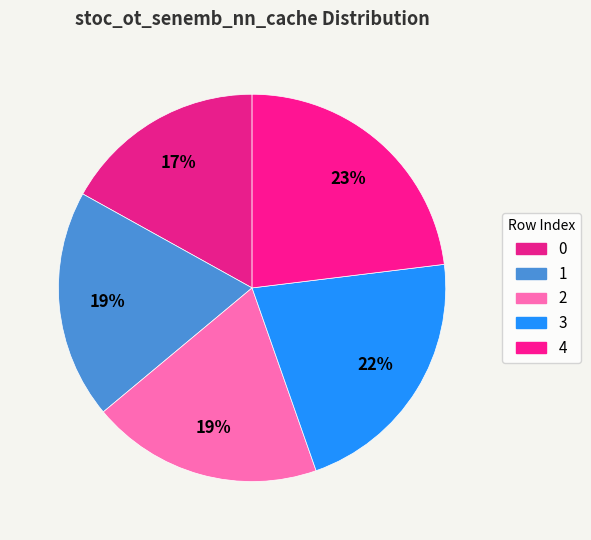

How many segments does this pie chart have?

5